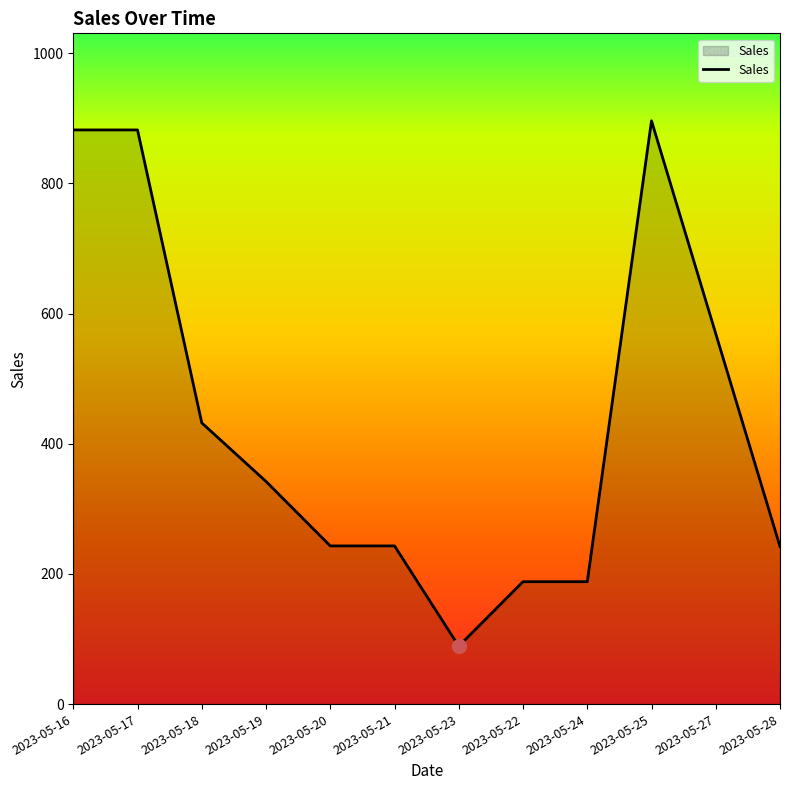

The chart shows a value of 106 at 2023-05-20. True or false?

False